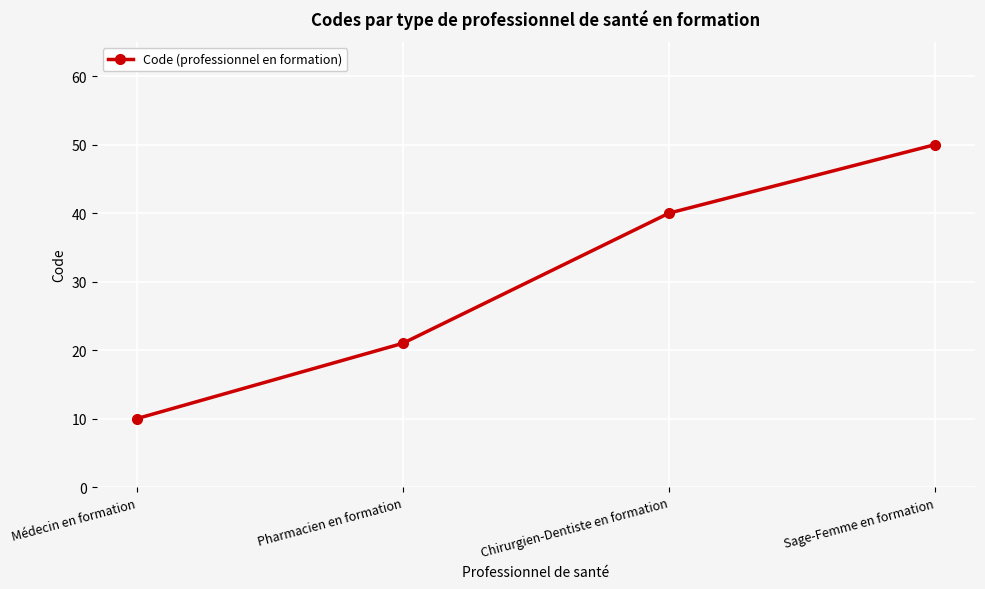

What is the label of the 1st point from the right?

Sage-Femme en formation